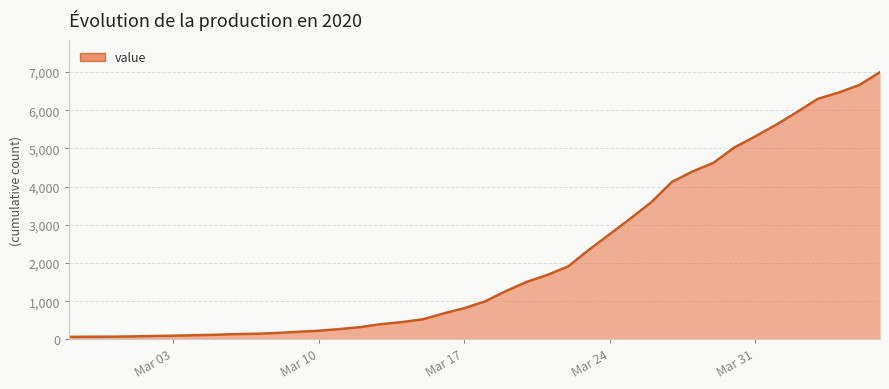

What is the difference between the second highest and minimum values?

6592